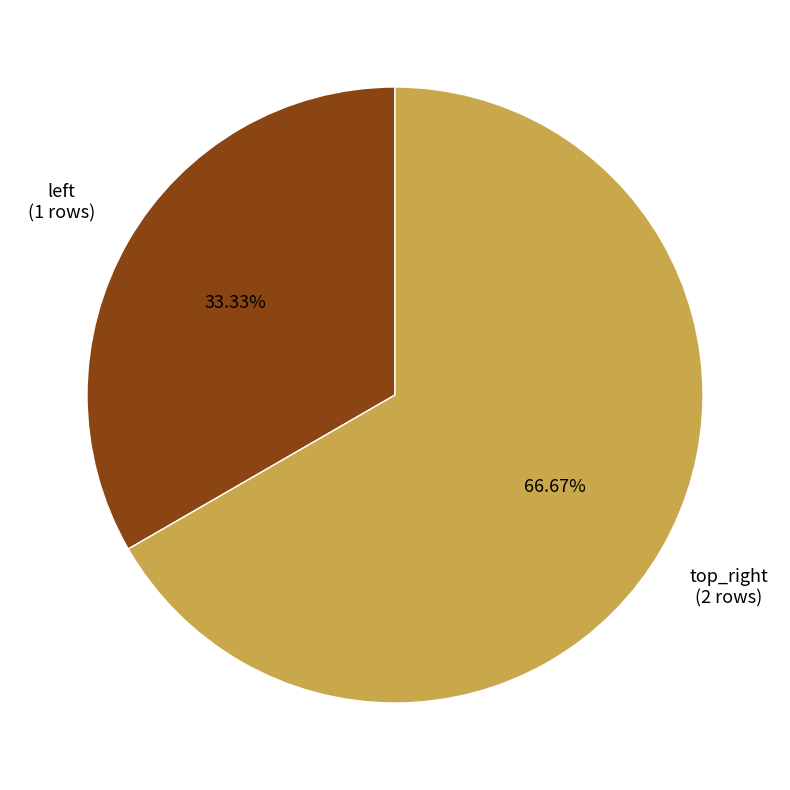

To the nearest percent, what is the average slice percentage?

50%